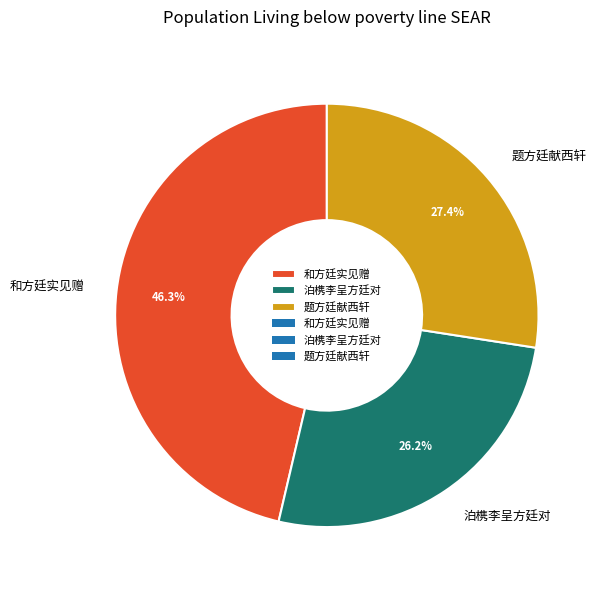

What percentage is the 泊槜李呈方廷对 slice, to the nearest percent?

26%